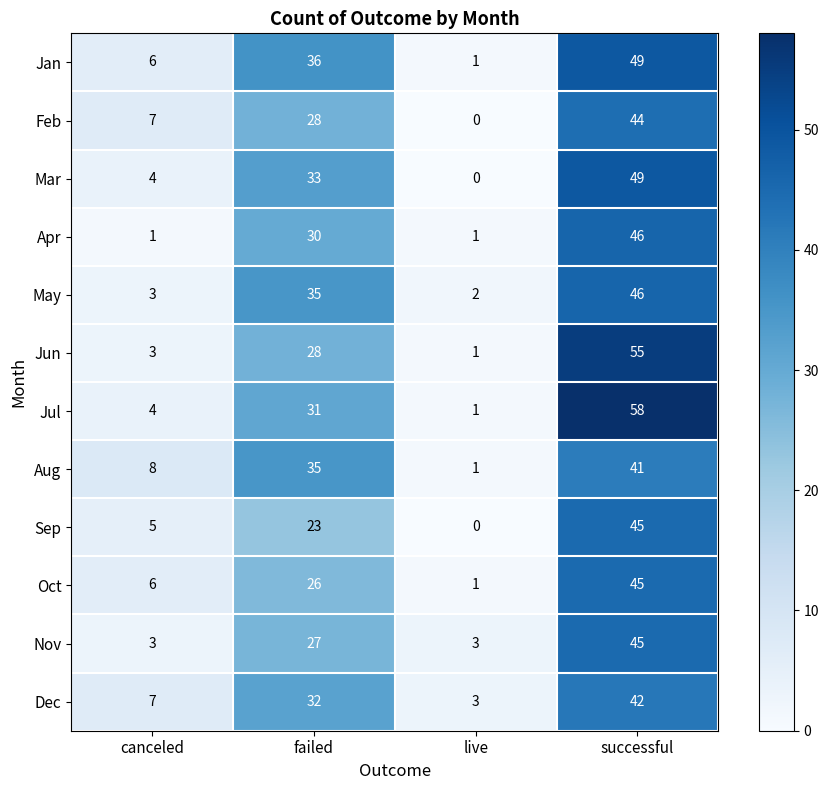

What is the difference between the maximum and minimum values in the Jun series?

54